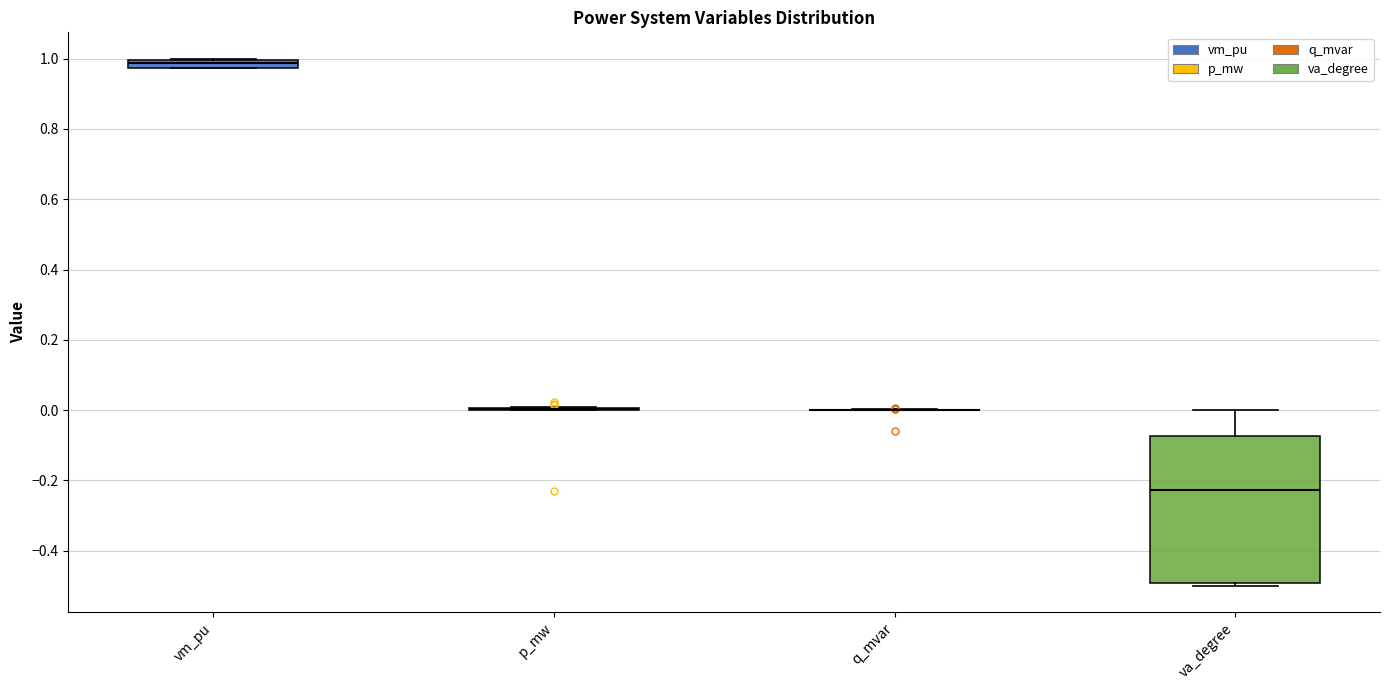

Which box is the tallest, from its lower edge to its upper edge?

va_degree